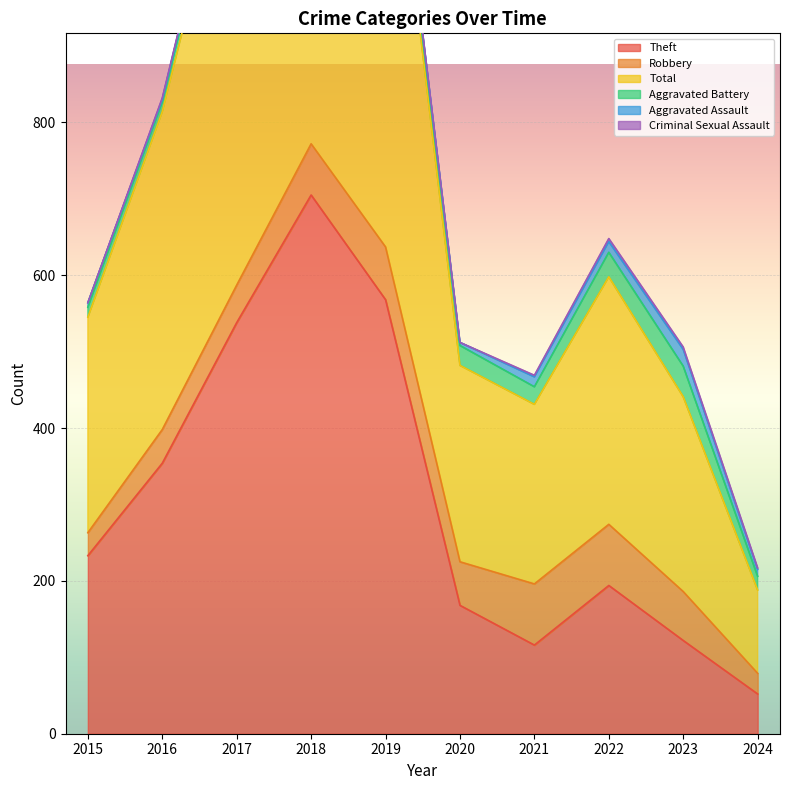

True or false: Aggravated Assault has more than 0 points higher than both neighbors.

True